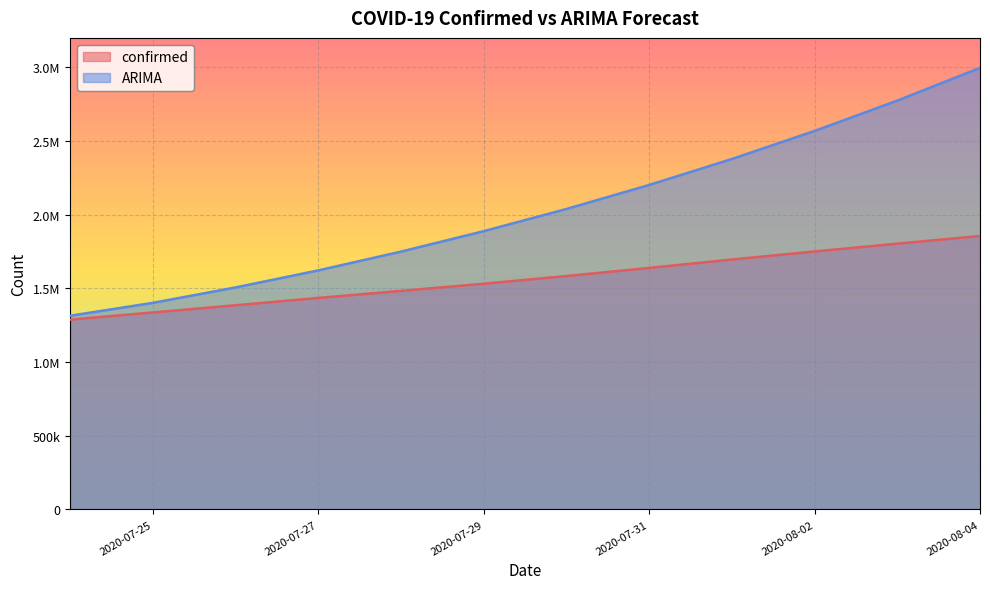

Which series has the largest range (max minus min)?

ARIMA